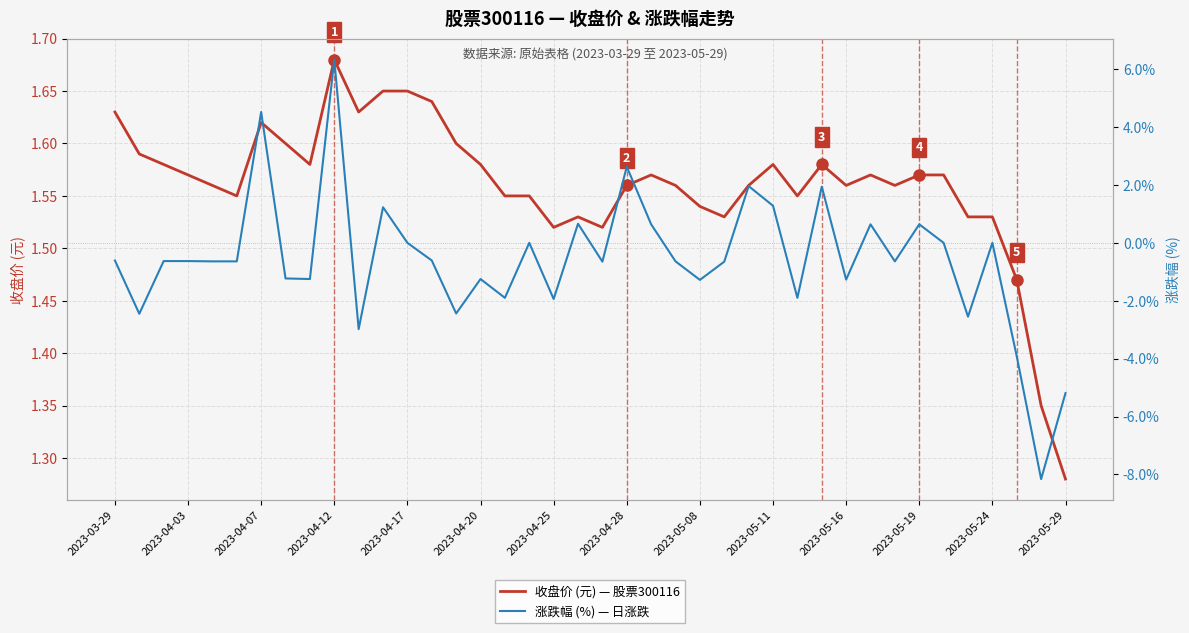

True or false: 收盘价 (元) — 股票300116 has a value of 1.6 at 2023-04-20.

True